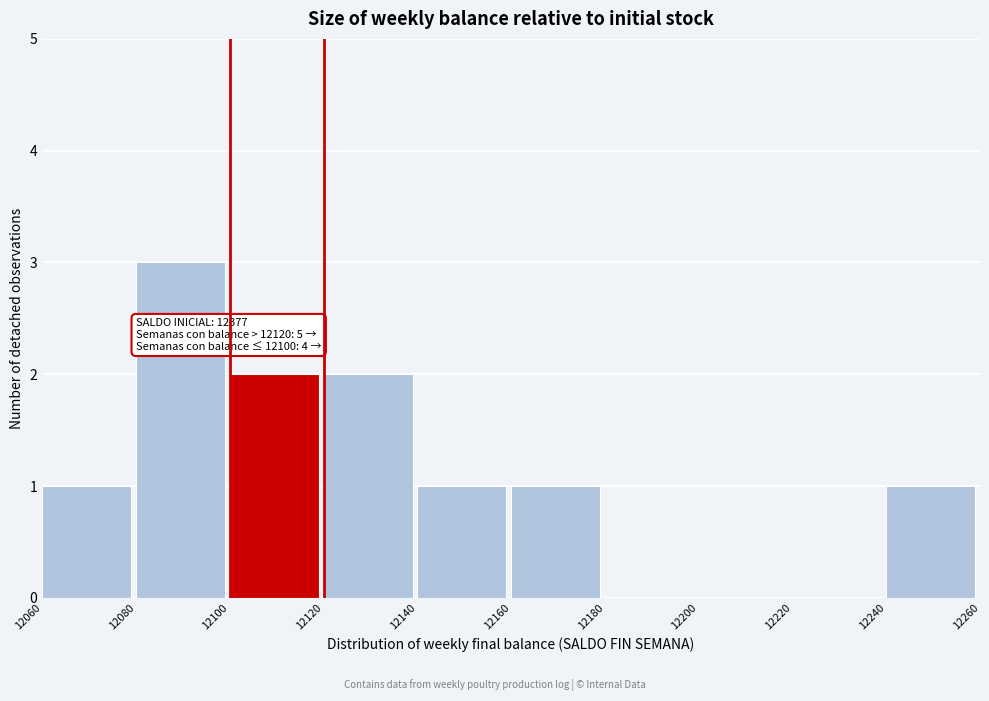

Which range on the x-axis has the tallest bar?

12080 to 12100